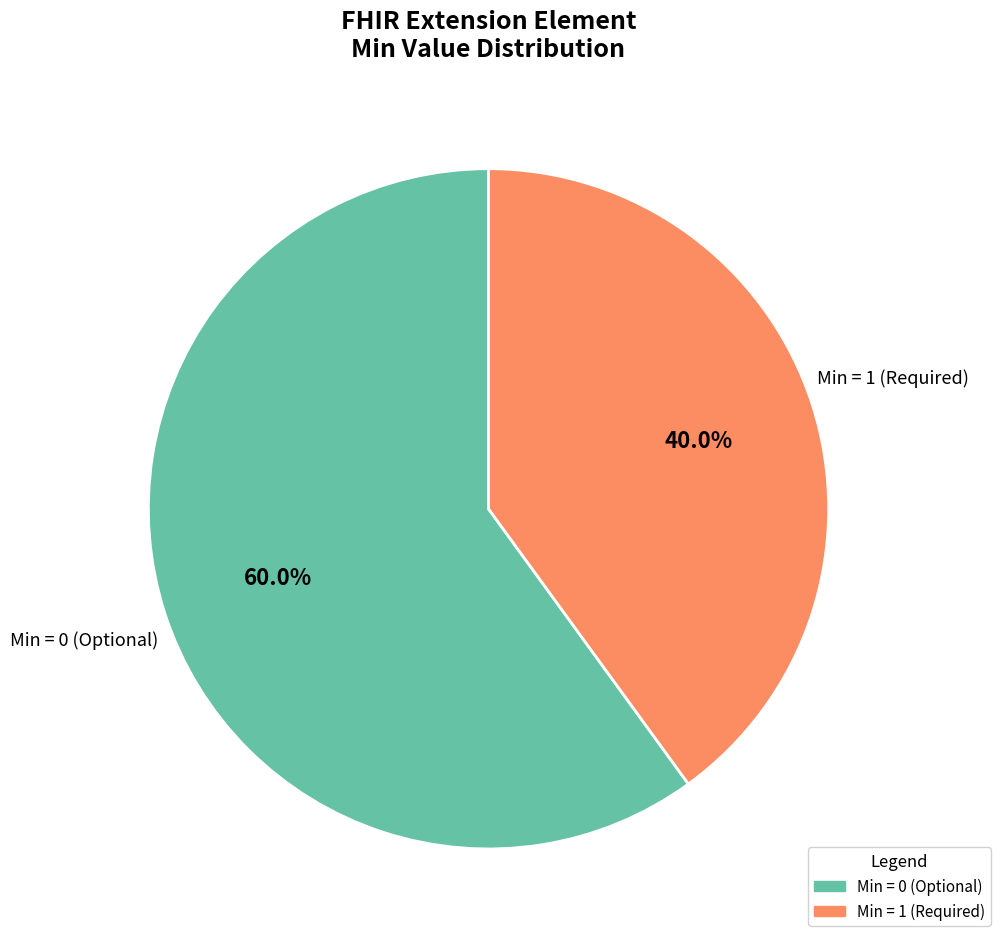

Is there a majority slice in this chart?

Yes